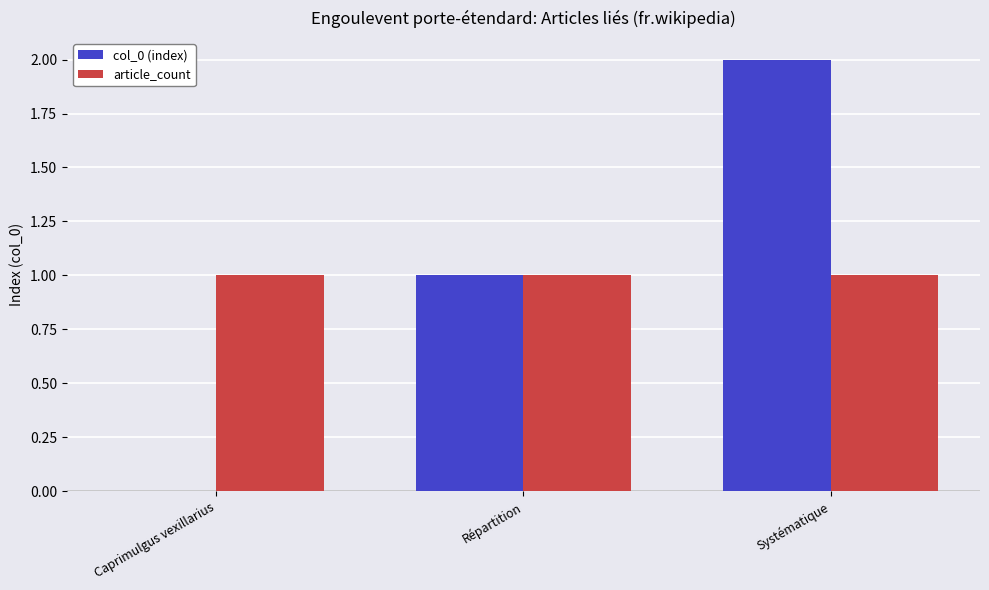

Which series changed the most between Répartition and Systématique?

col_0 (index)